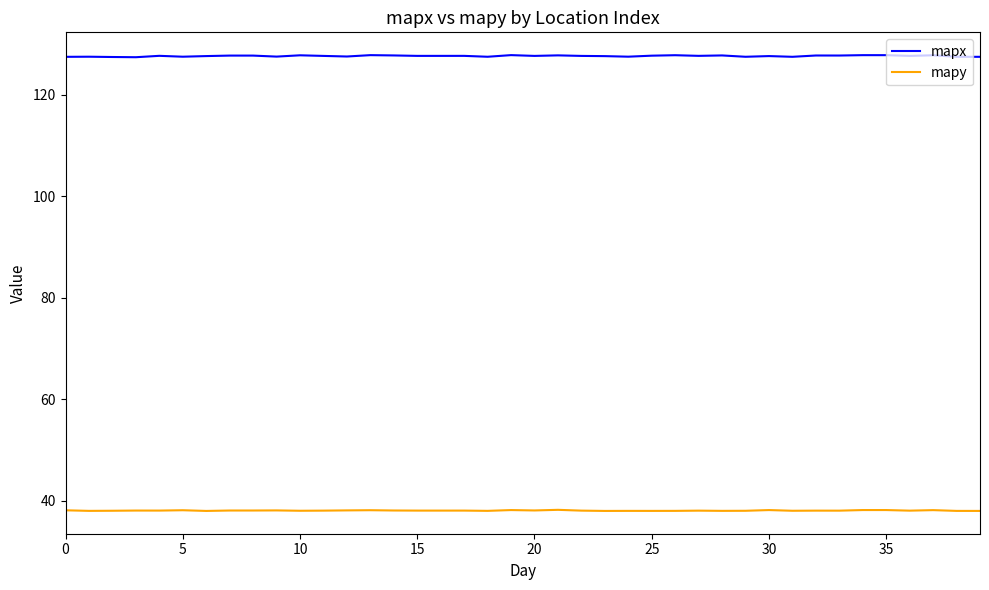

List the series in order of their overall mean, highest first.

mapx, mapy